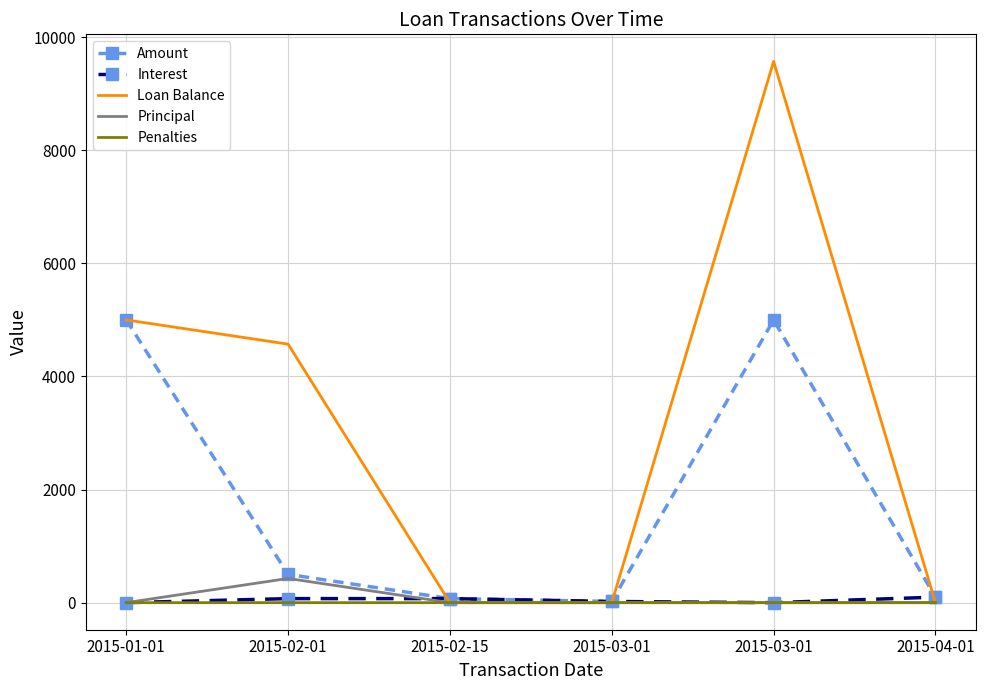

What is the approximate value of Interest at 2015-03-01?

21.0